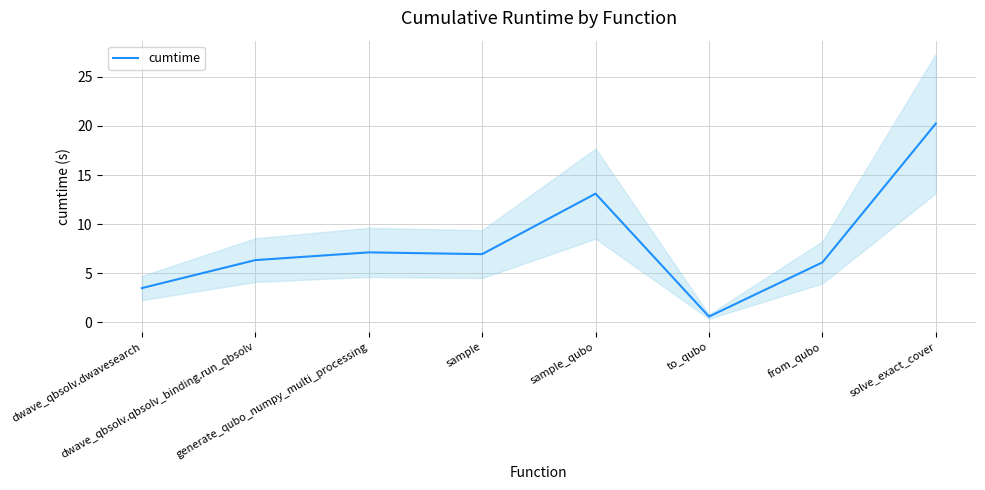

Which category has the lowest value across all series?

to_qubo